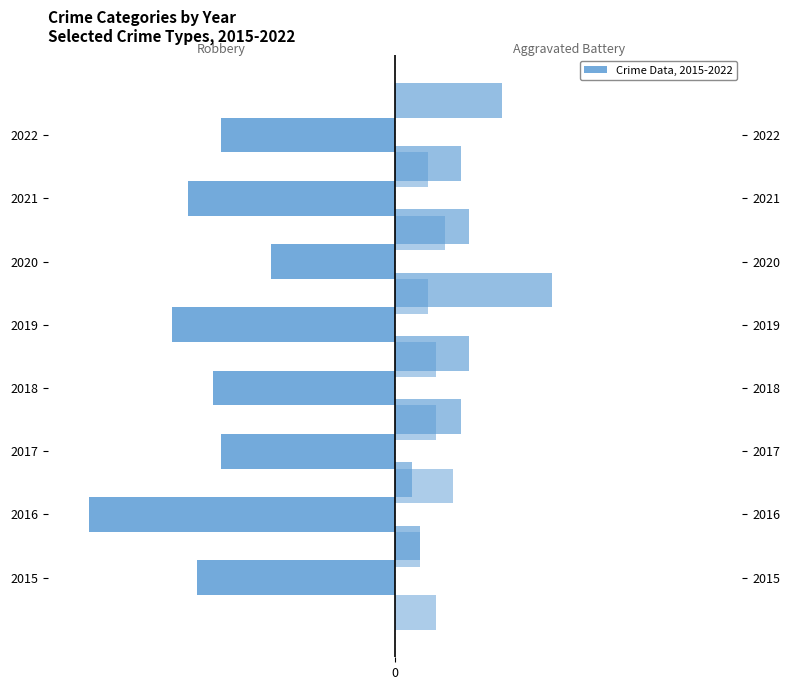

How many bars are there in each group?

3